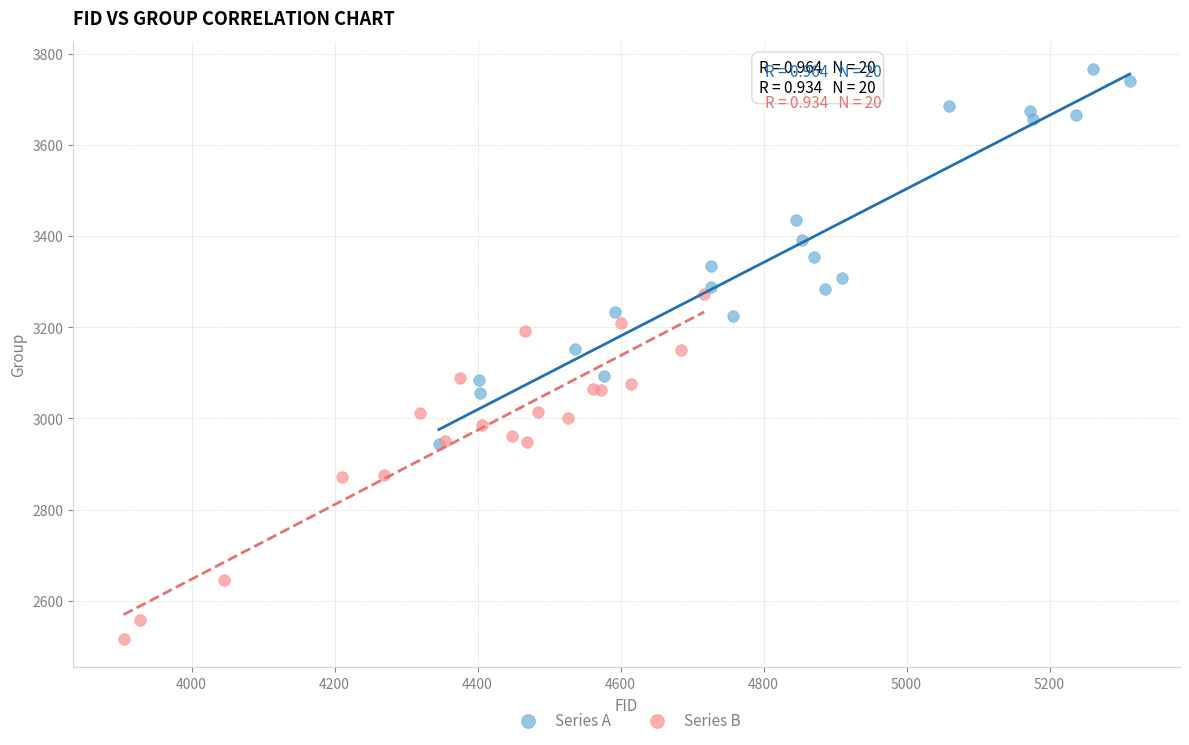

Which series contains the highest Y value?

Series A